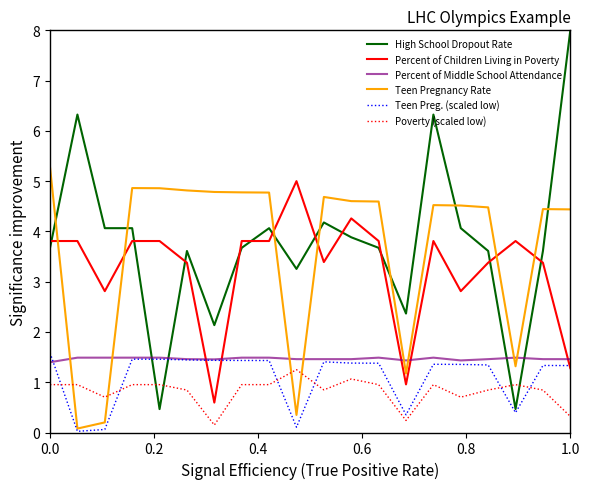

True or false: Percent of Middle School Attendance and Teen Pregnancy Rate cross at least once.

True